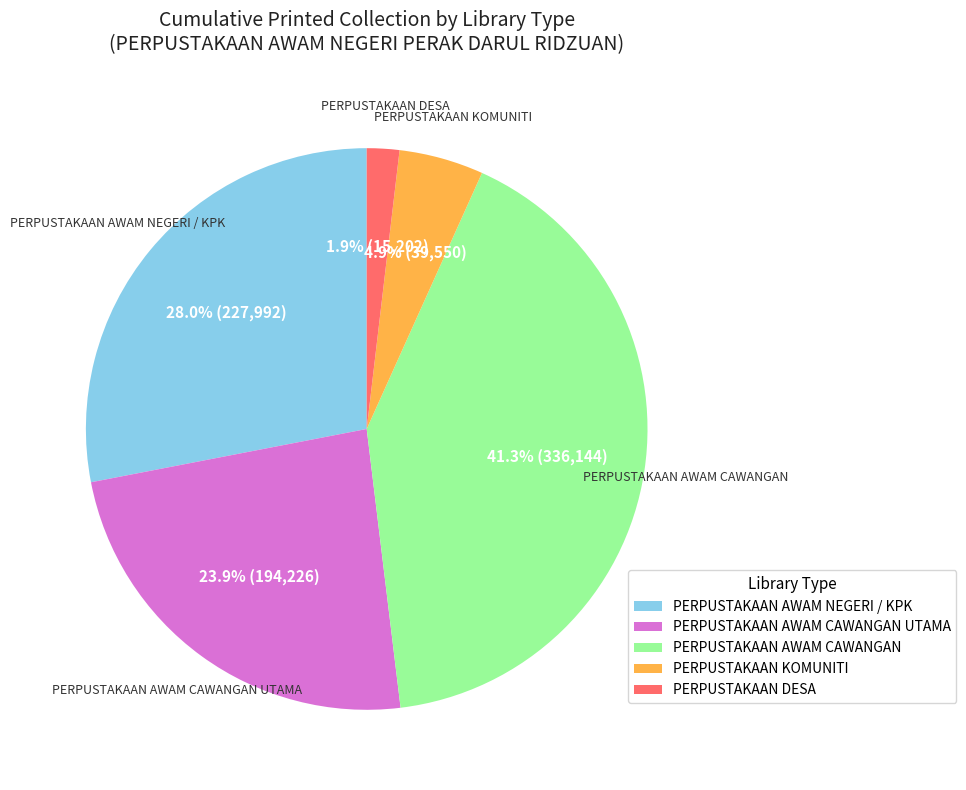

Is there a majority slice in this chart?

No